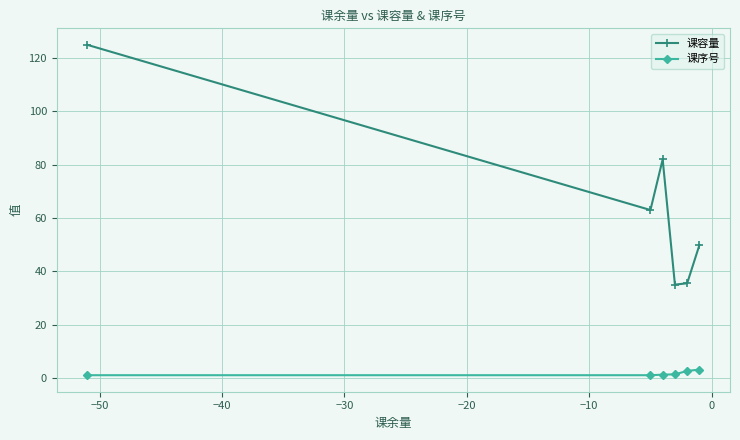

What is the maximum value for 课容量?

125.0